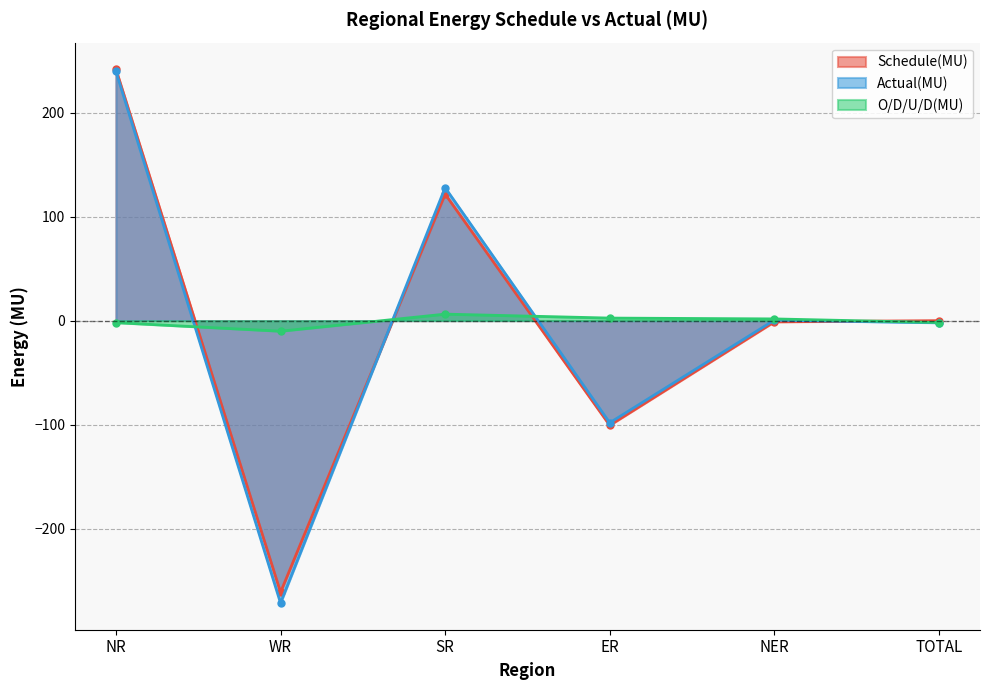

What is the minimum value shown in the chart?

-271.6